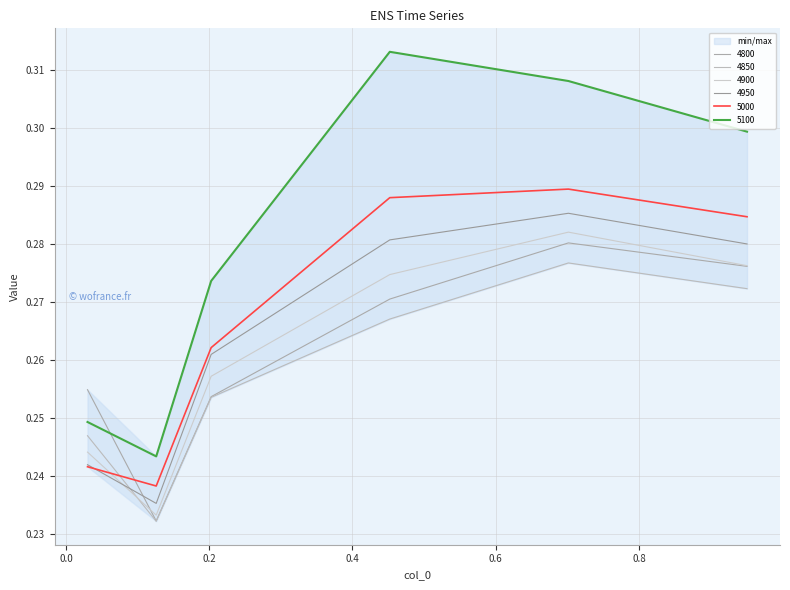

What value does the 4900 series have at 0.126027397260274?

0.2